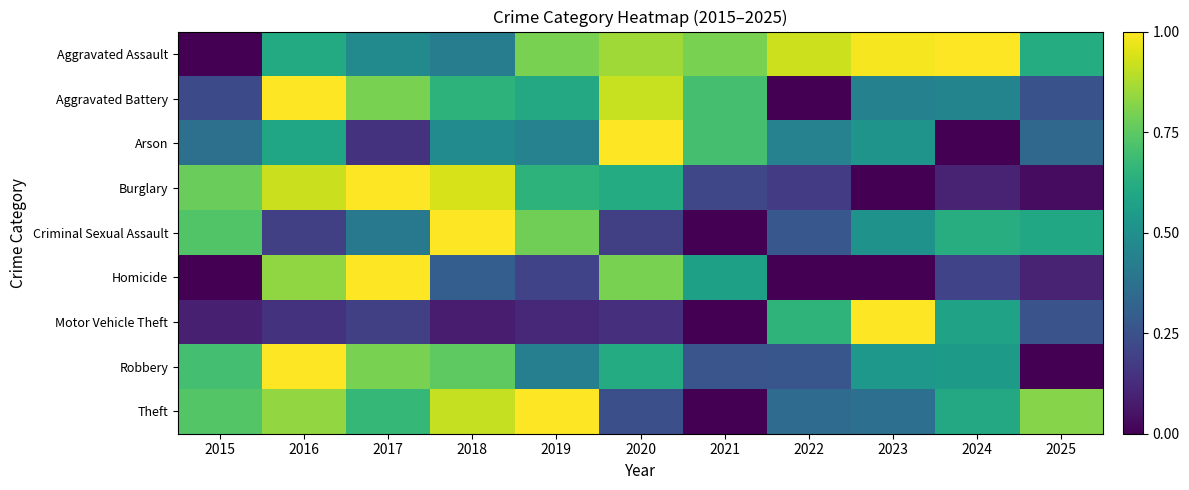

Which series changed the most between 2024 and 2025?

Robbery